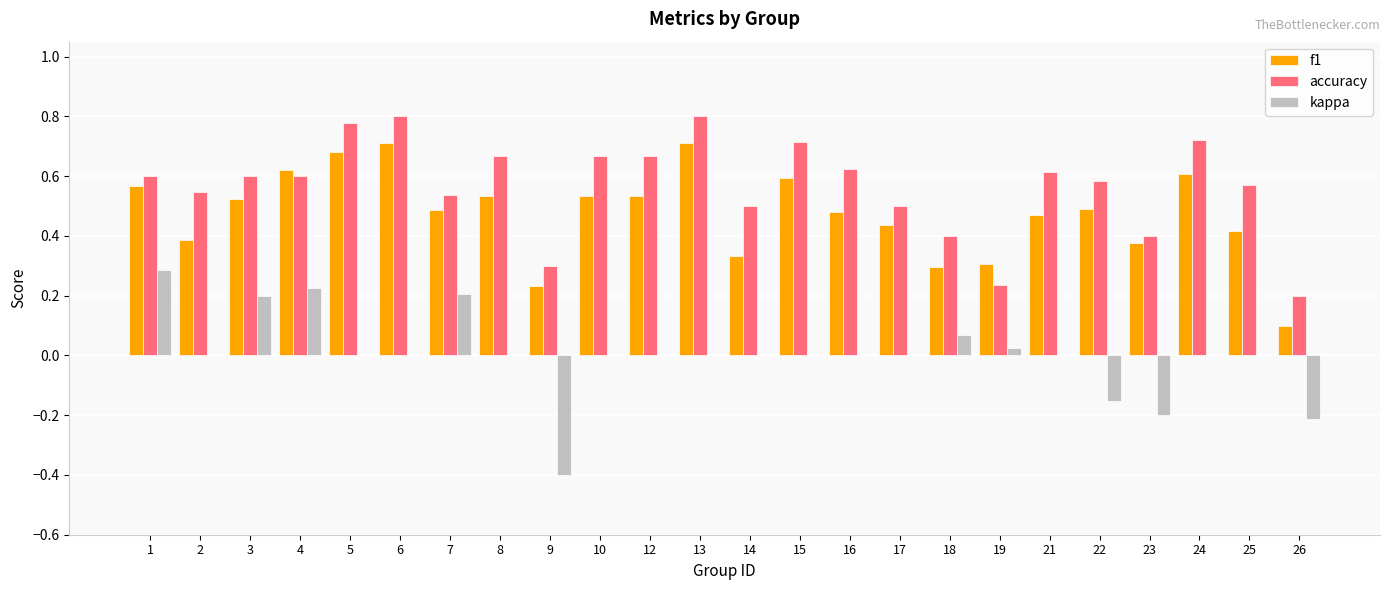

Which series has the largest total across all categories?

accuracy